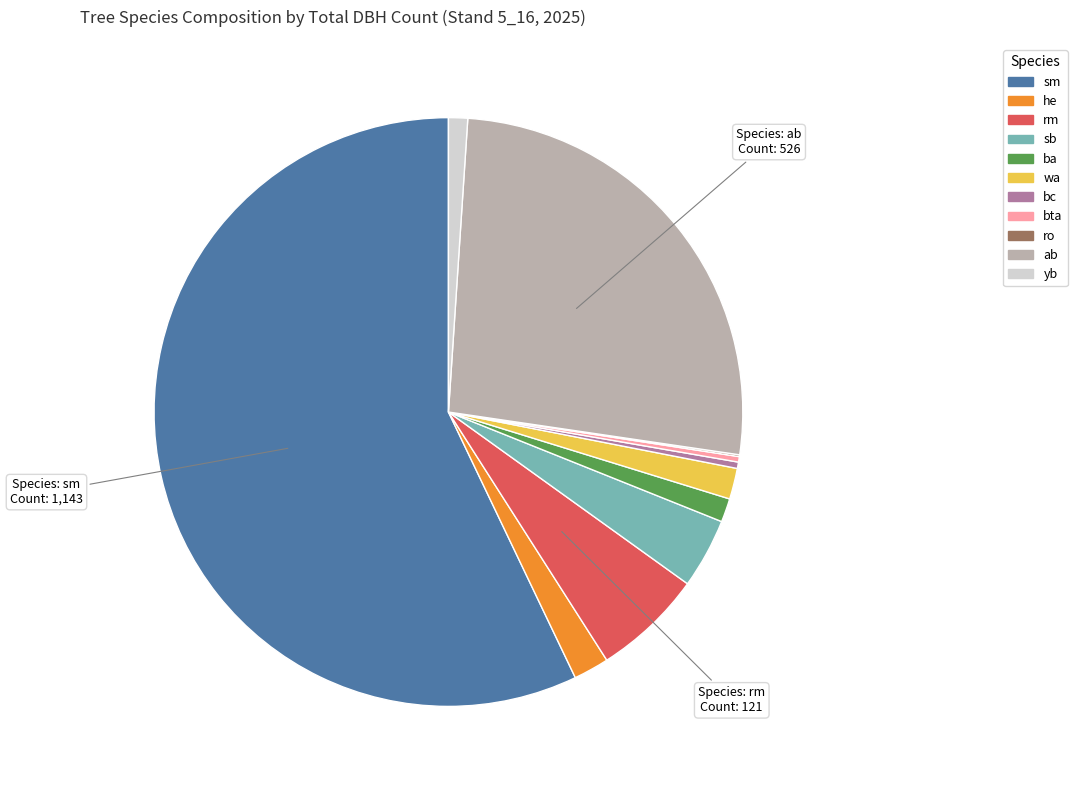

Is bta the majority of the pie?

No